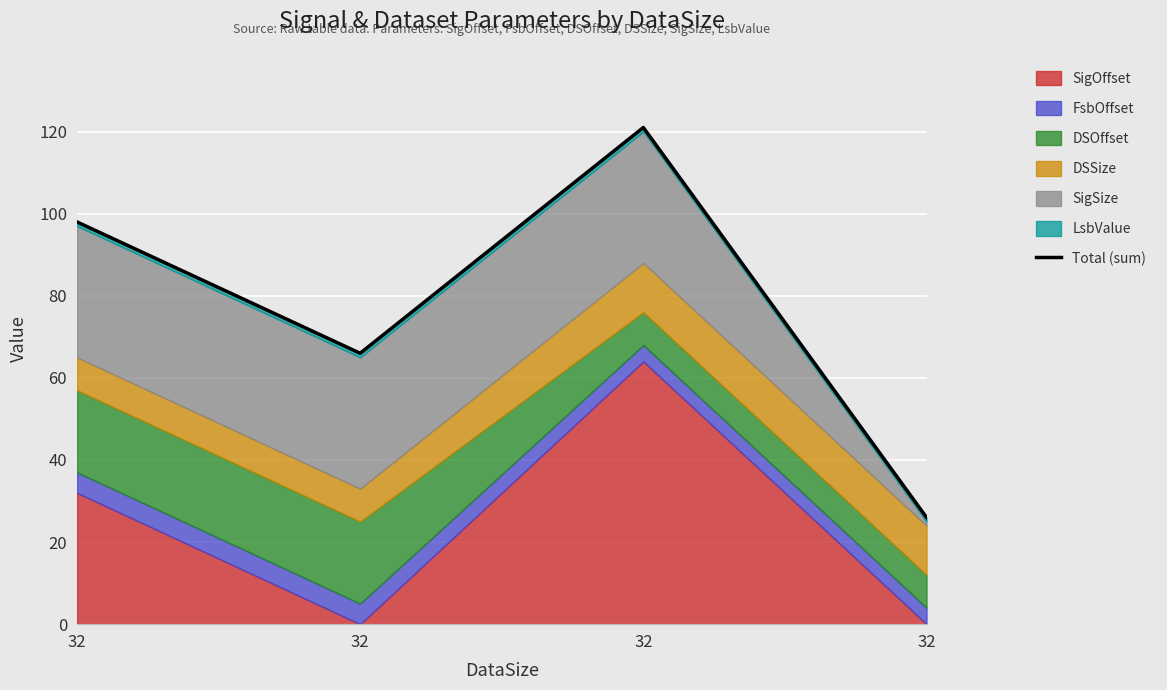

Reading left to right, transcribe all the data shown in this chart.

32=98	32=66	32=121	32=26